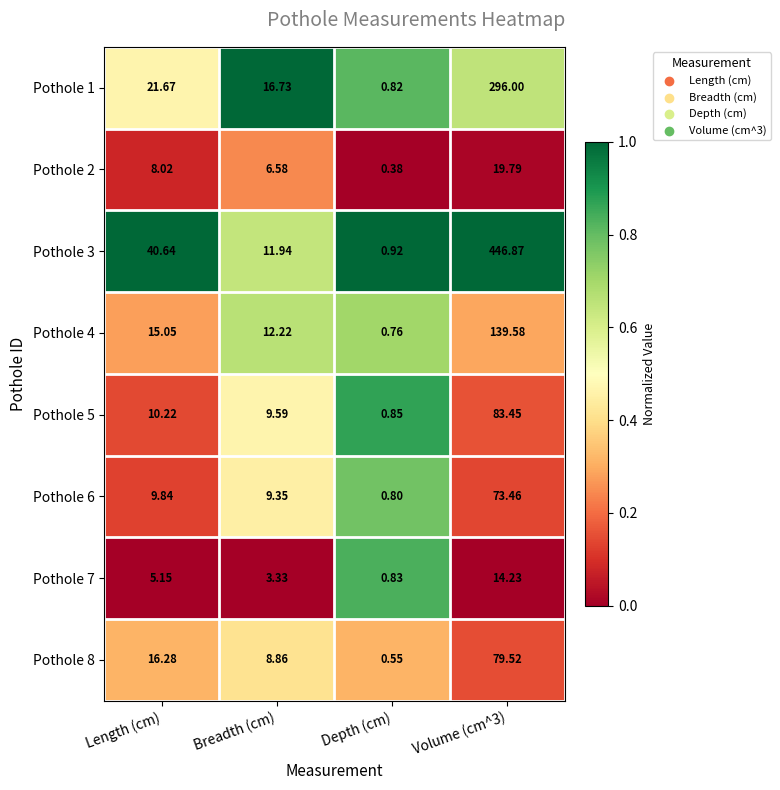

Which category has the lowest value across all series?

Depth (cm)